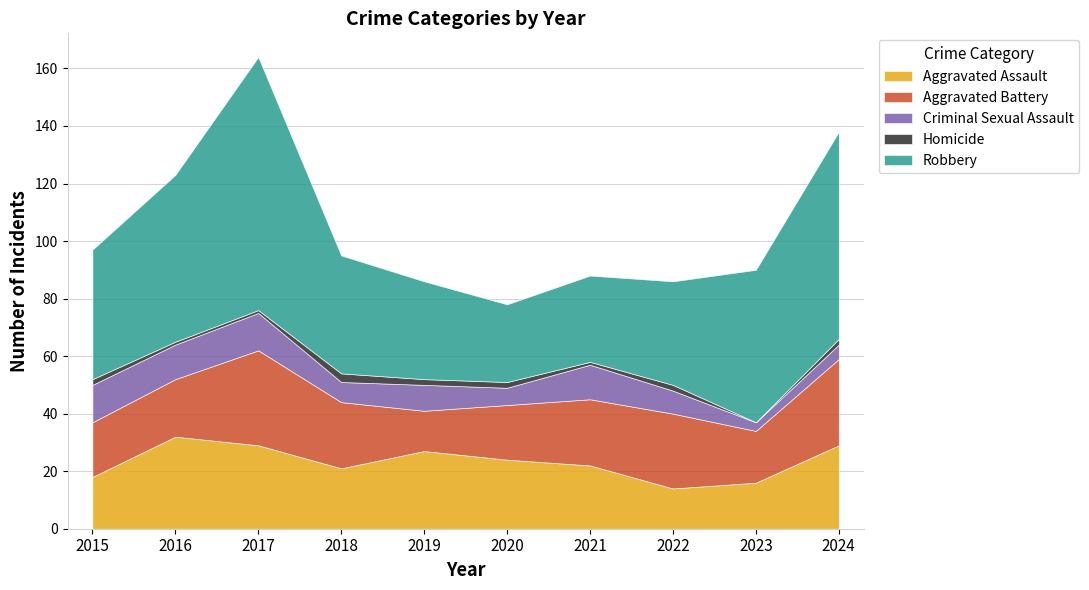

Where is the first local minimum for Robbery?

2020